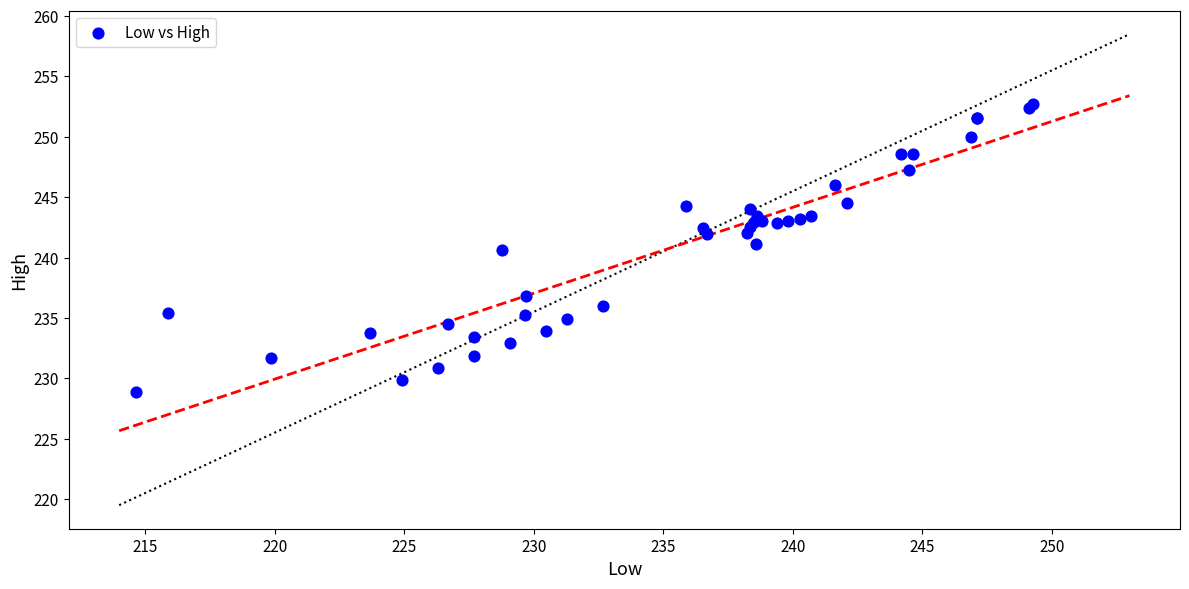

What Y value in the scatter plot is closest to 240?

240.6